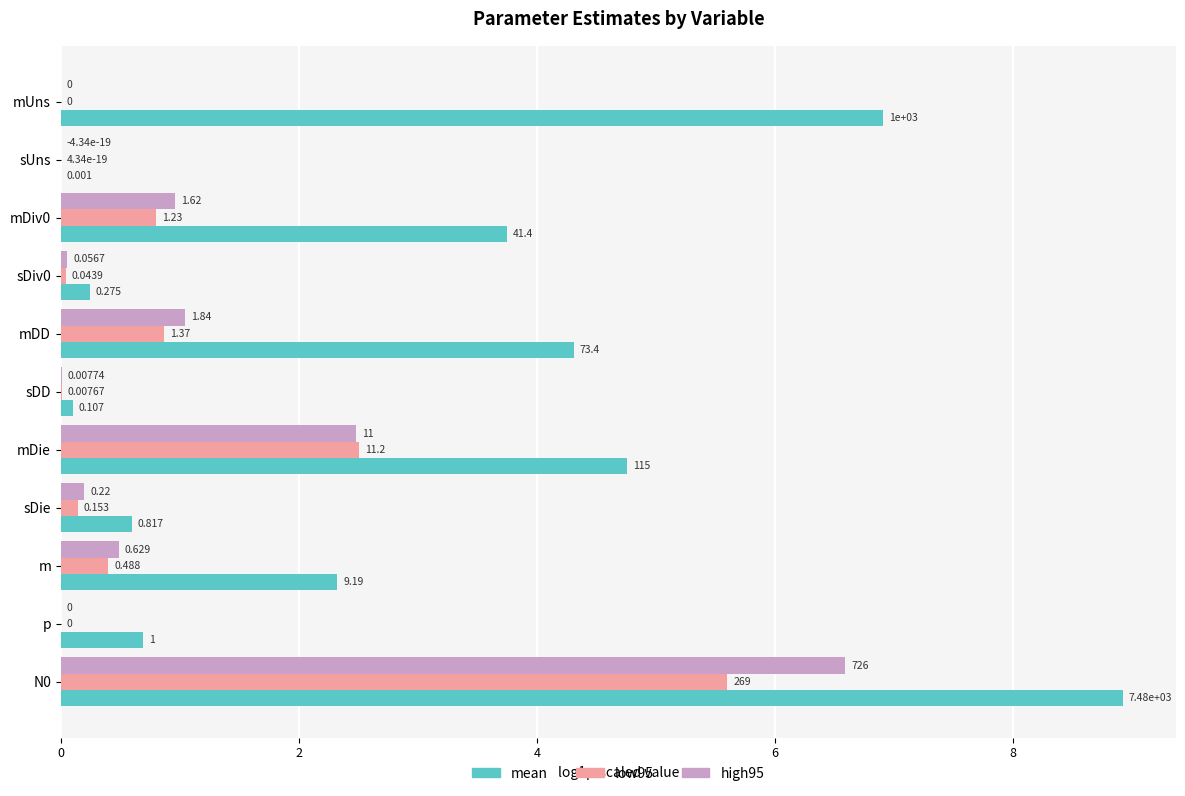

At which label is low95 closest to 2?

mDie